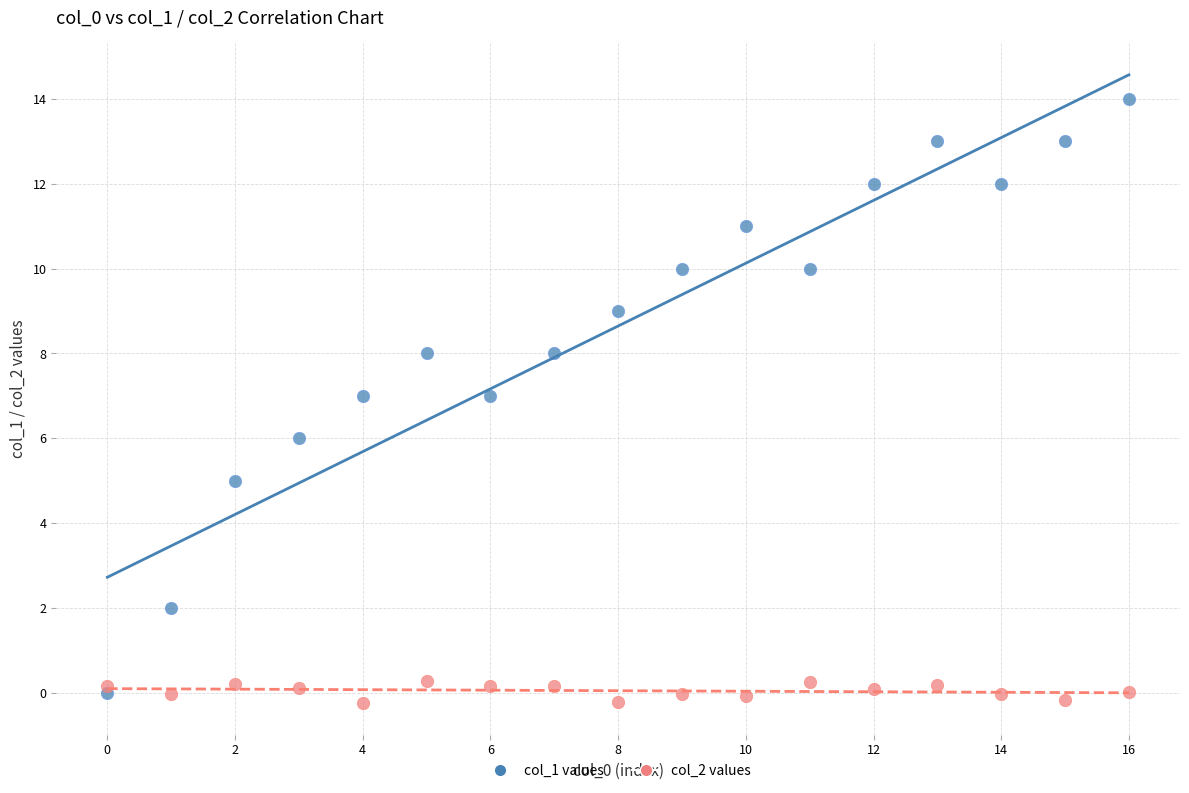

Across all data points, what is the range of Y values (max minus min)?

14.2